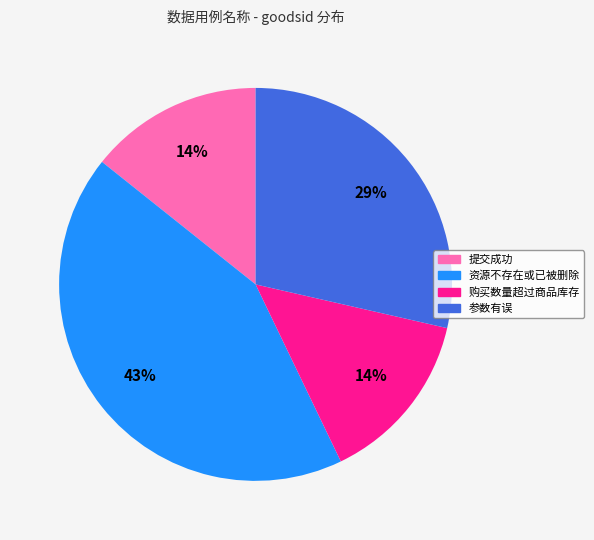

To the nearest percent, what is the combined percentage of 购买数量超过商品库存 and 资源不存在或已被删除?

57%